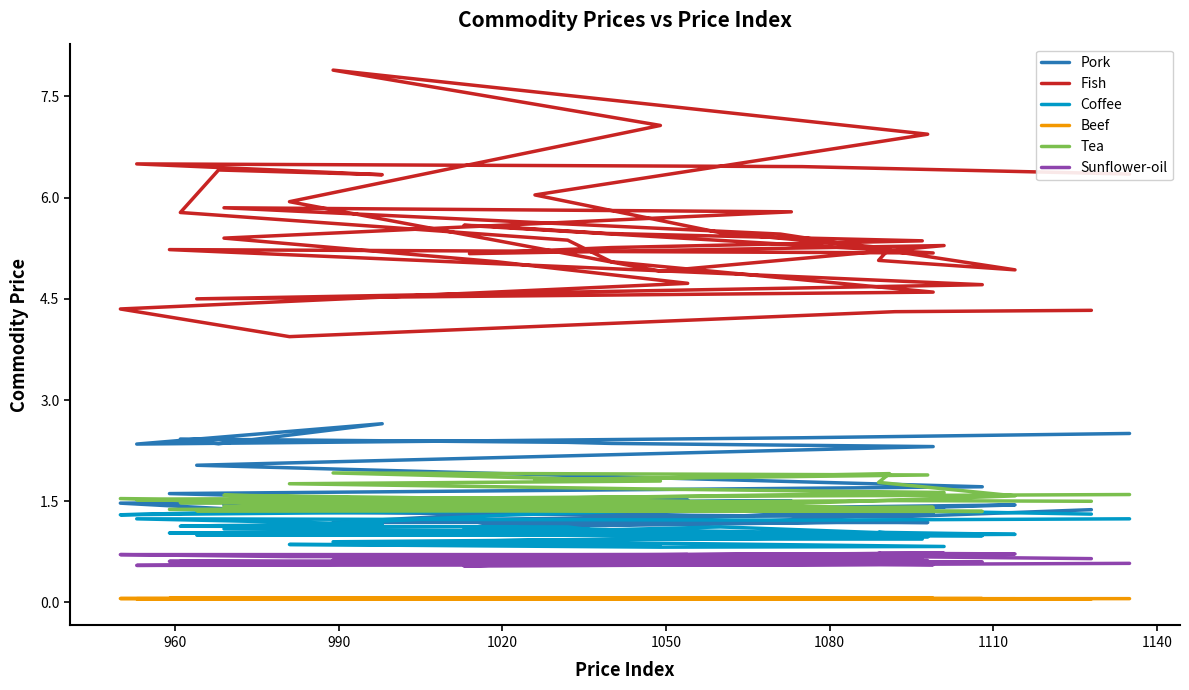

Where is the first local minimum for Fish?

1020